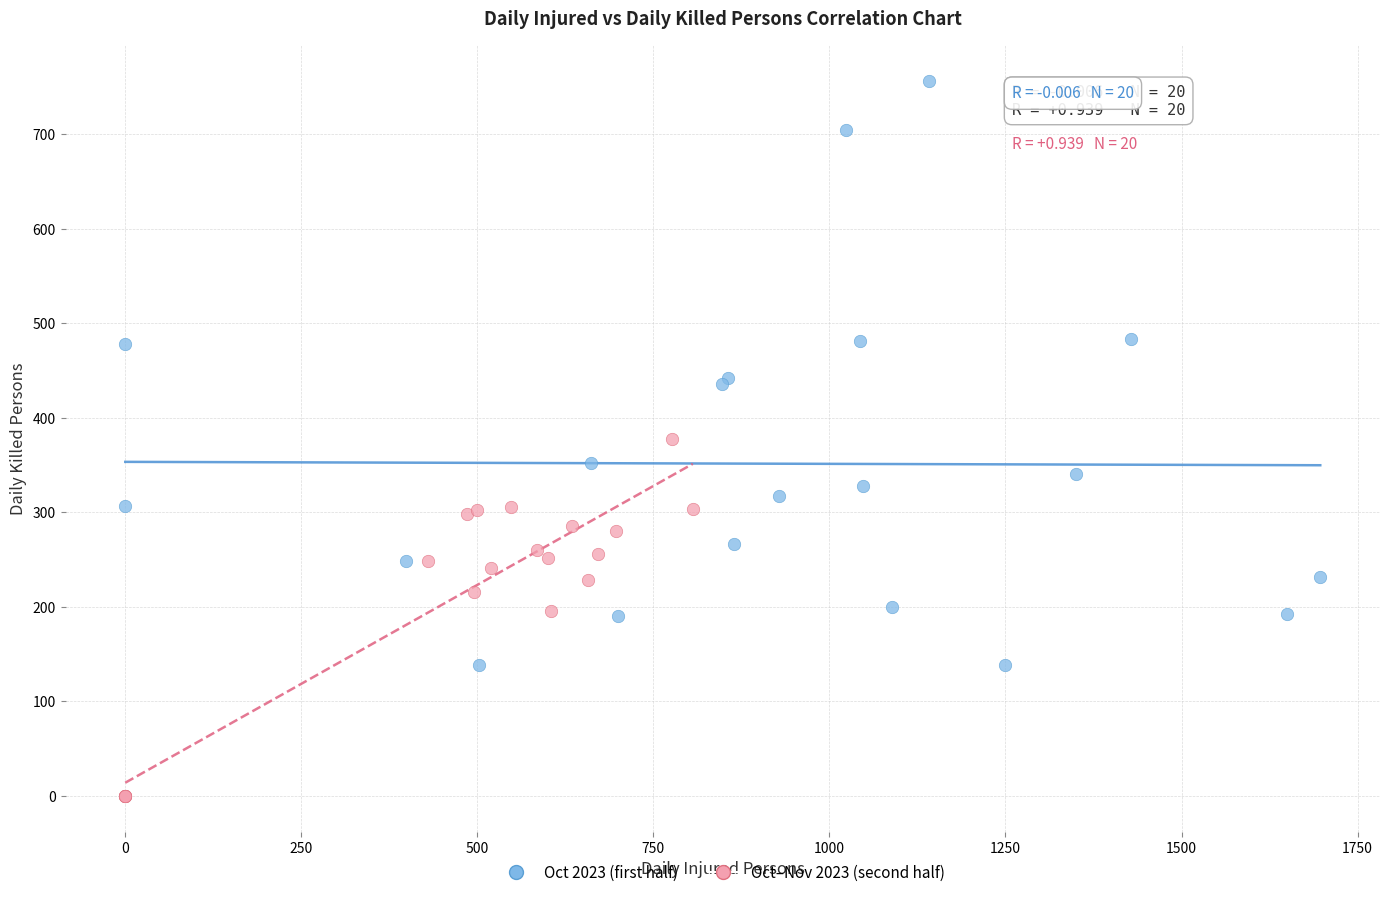

What are all the series names shown in the legend?

Oct 2023 (first half), Oct–Nov 2023 (second half)